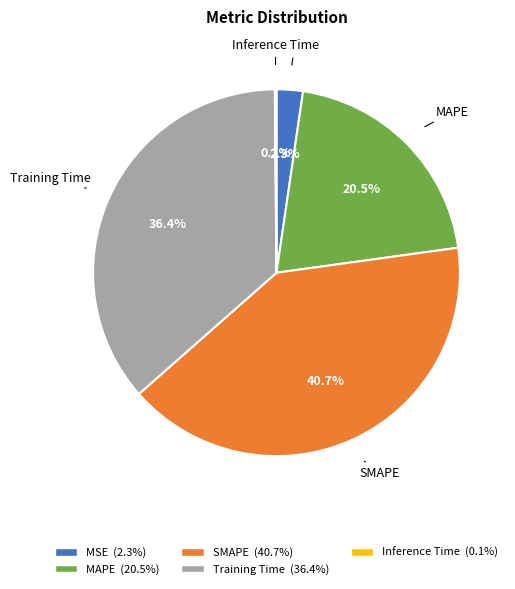

To the nearest percent, what portion does MSE represent?

2%